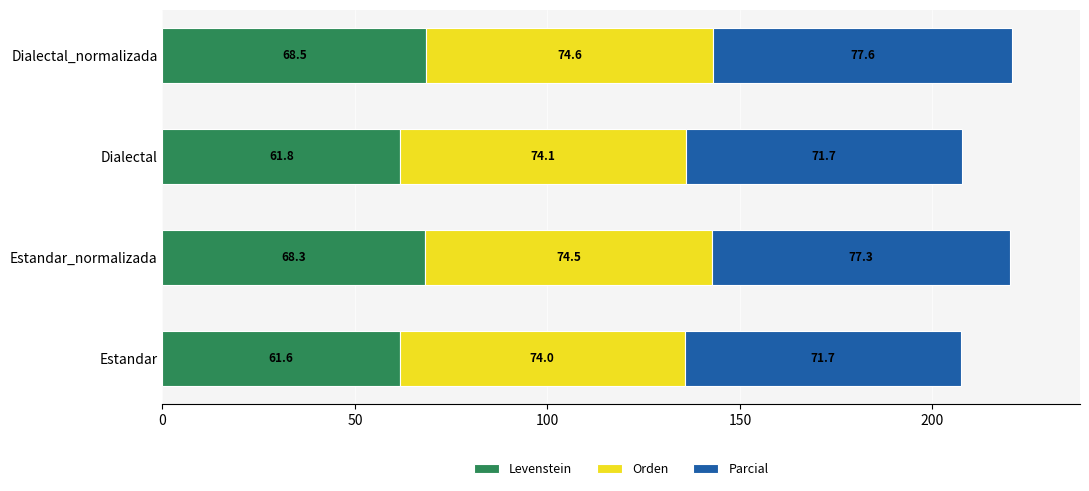

What is the maximum value for Levenstein?

68.5